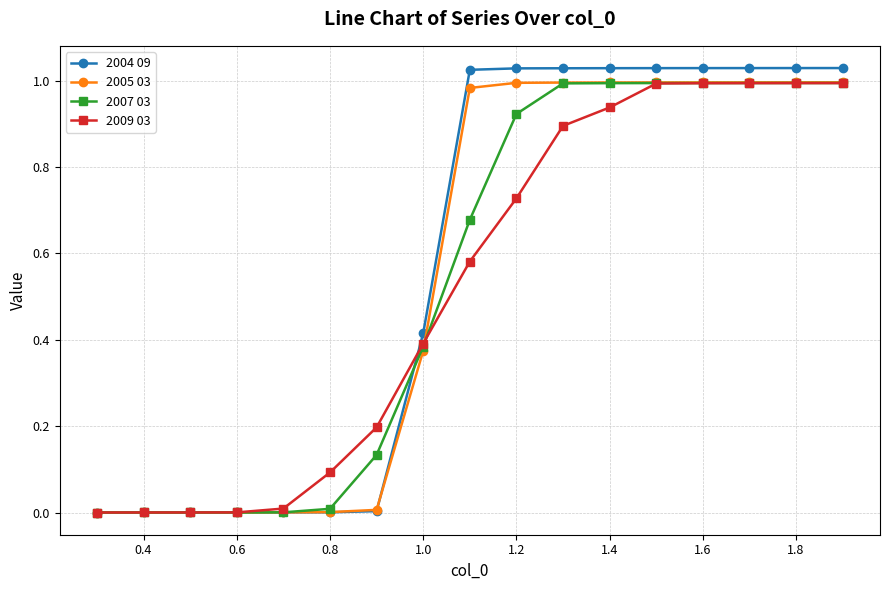

Which series has the largest range (max minus min)?

2004 09